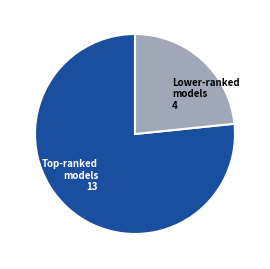

Which category has the biggest portion of the pie?

Top-ranked models 13